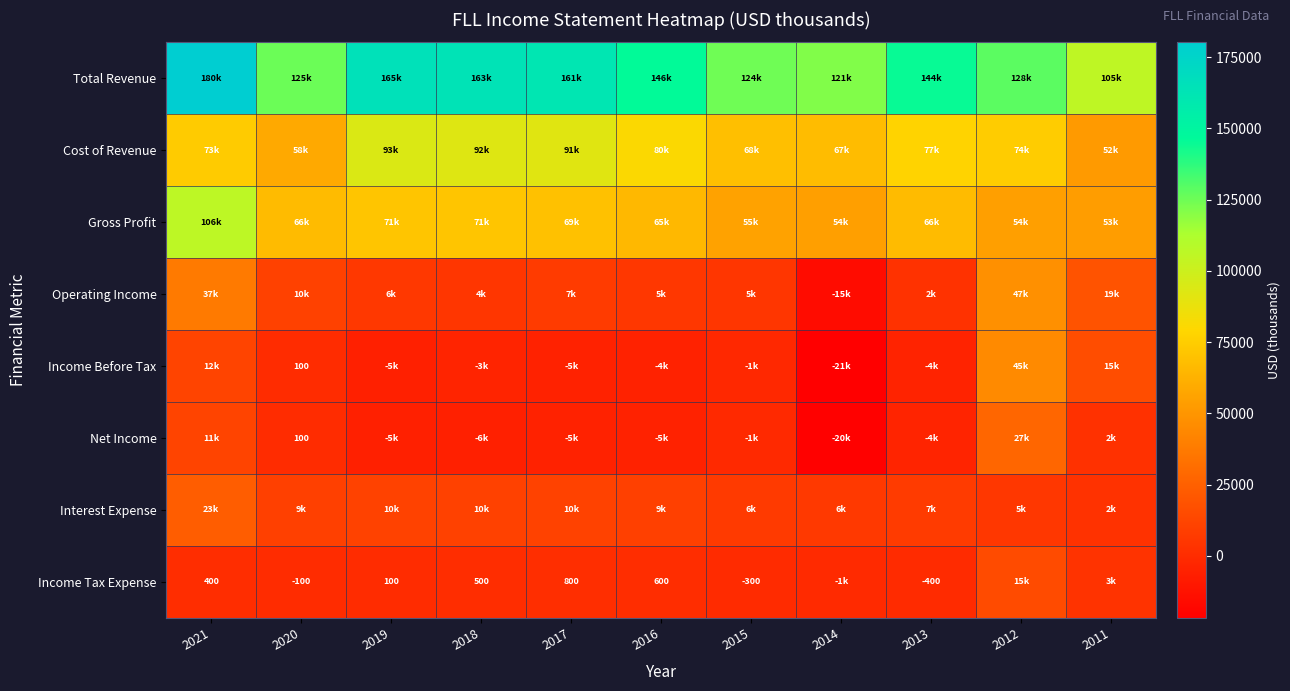

At which label is Gross Profit closest to 79850?

2019